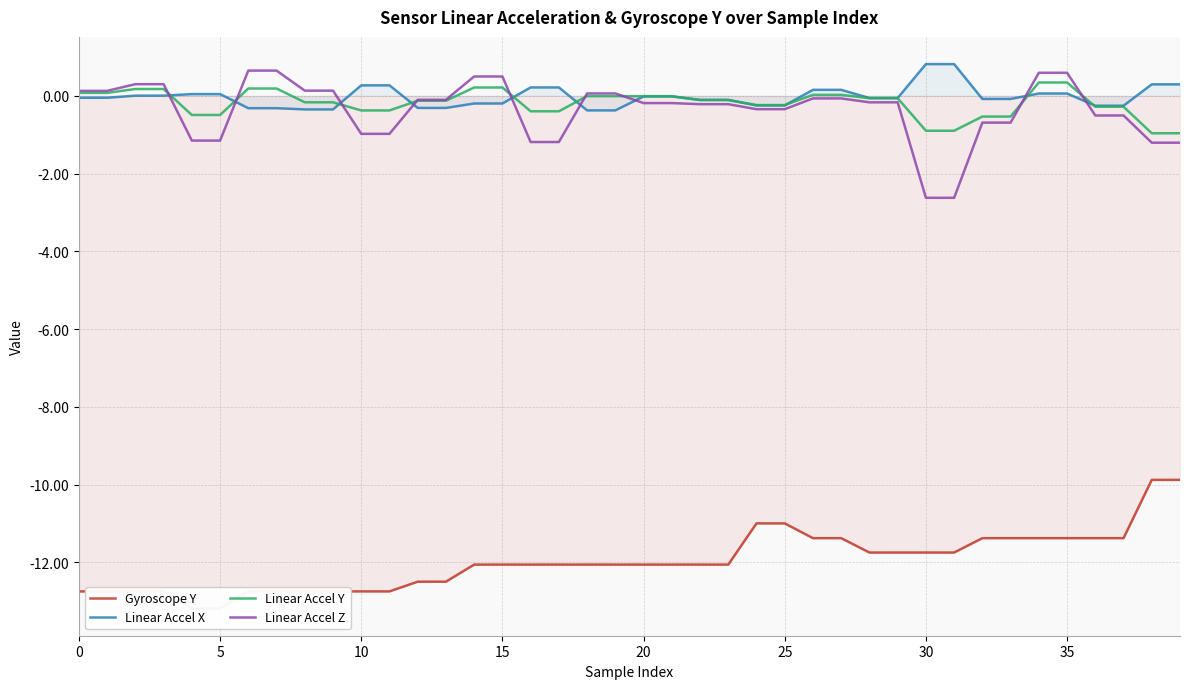

How many values in Linear Accel Y are below zero?

28